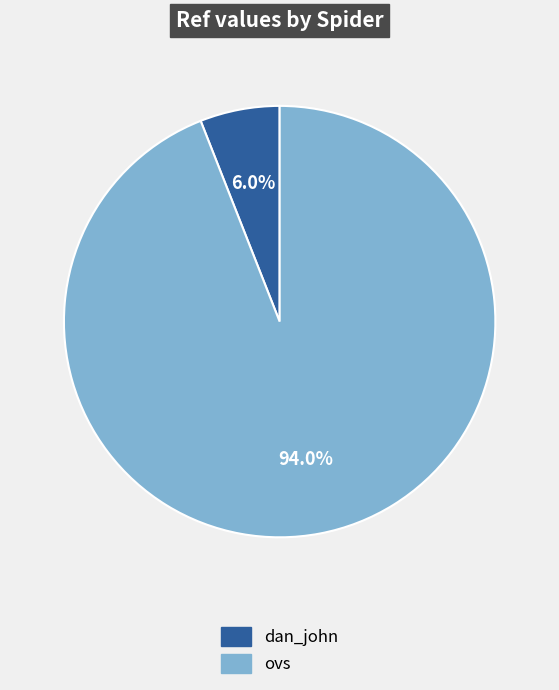

What is the smallest slice in the pie chart?

dan_john